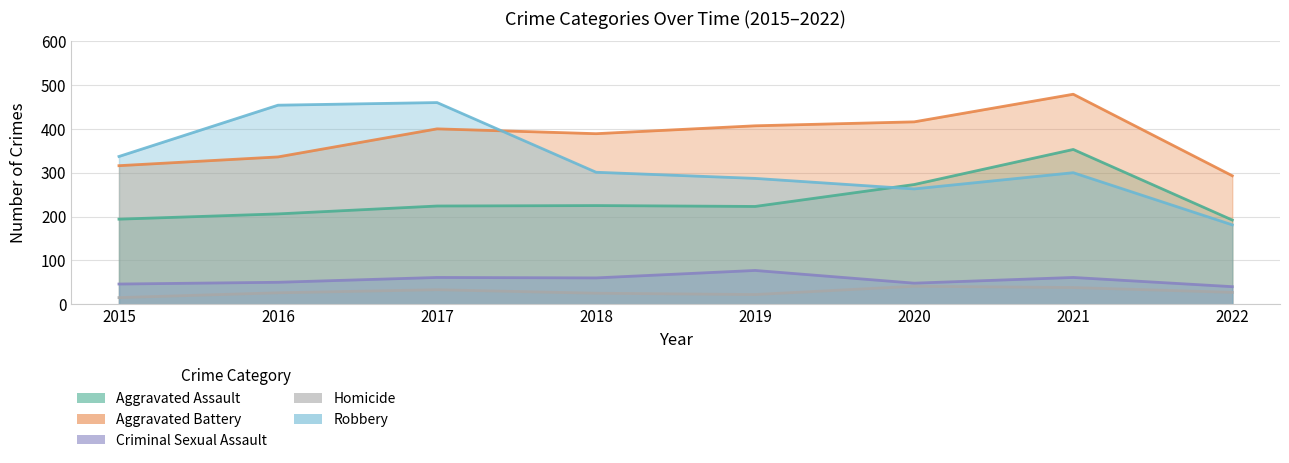

What is the sum of all Criminal Sexual Assault values?

443